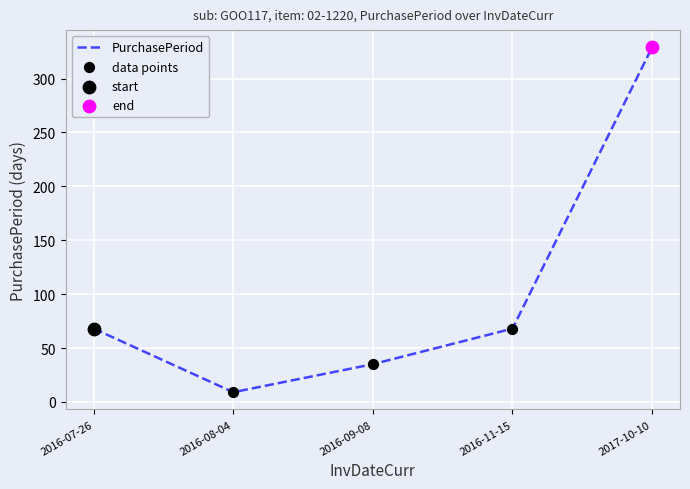

What value does the data have at 2016-08-04, to the nearest 5?

10